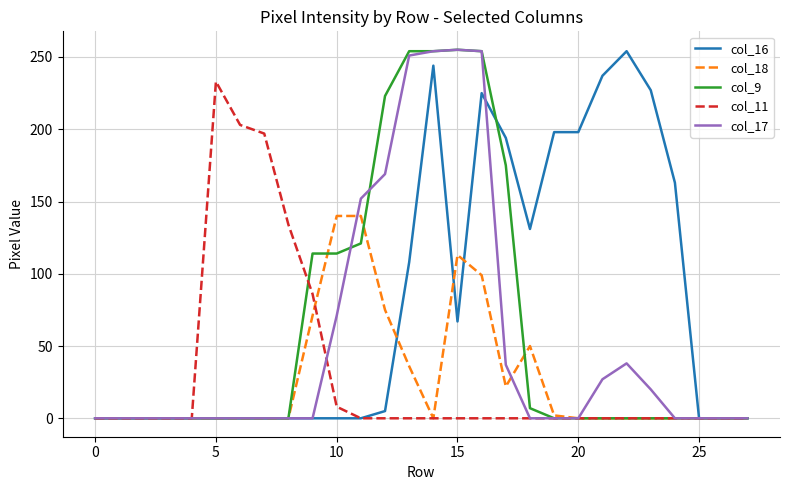

What is the greatest value displayed?

255